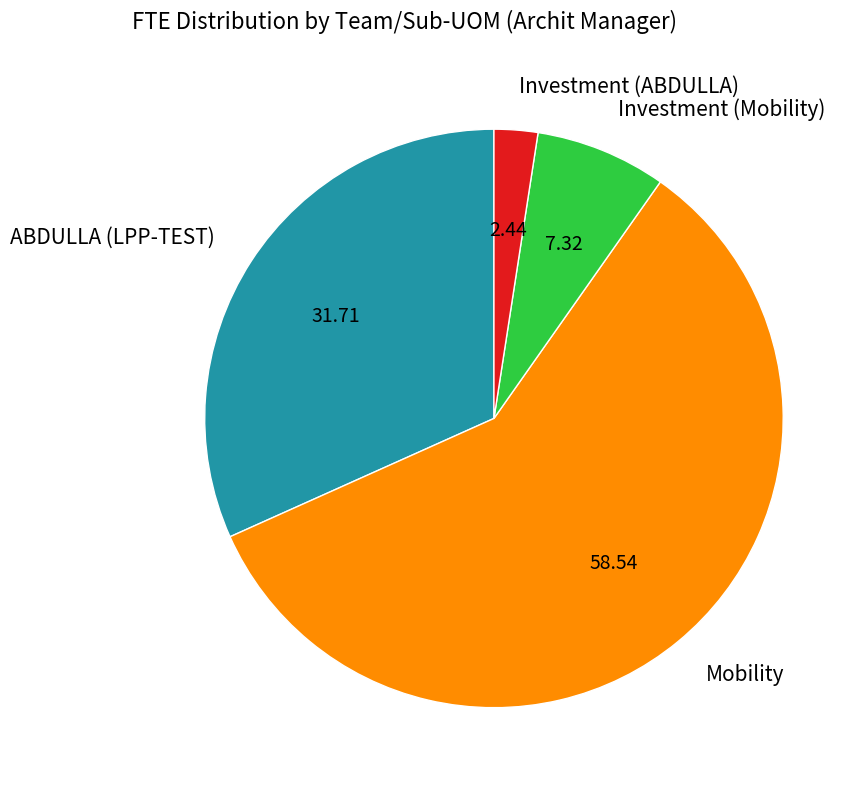

Does ABDULLA (LPP-TEST) represent more than half of the total?

No